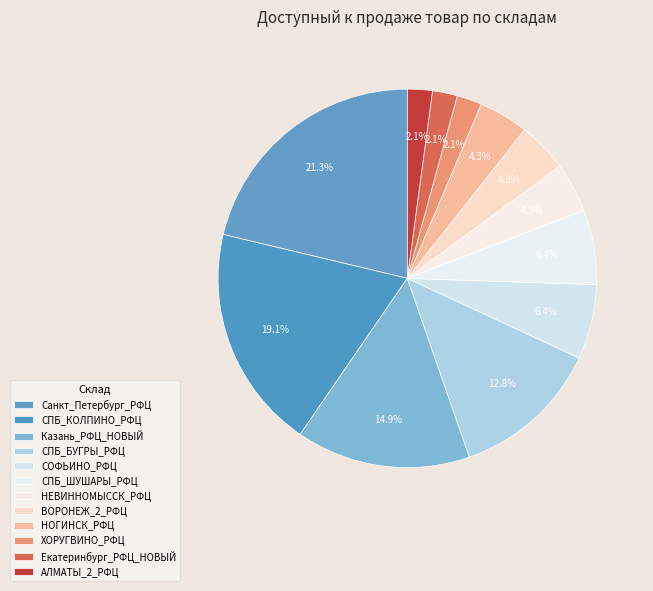

Count the number of slices in the pie.

12